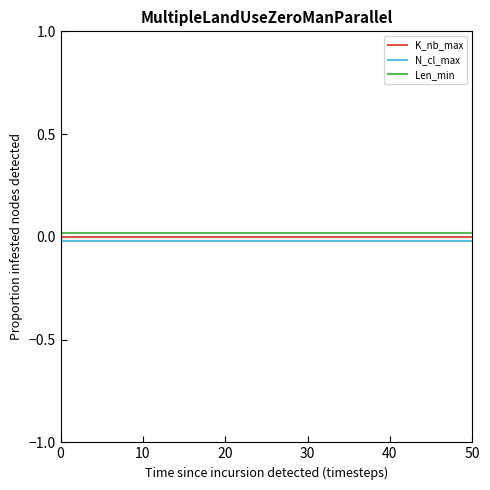

Is it true that K_nb_max equals 0.0 at 10?

True